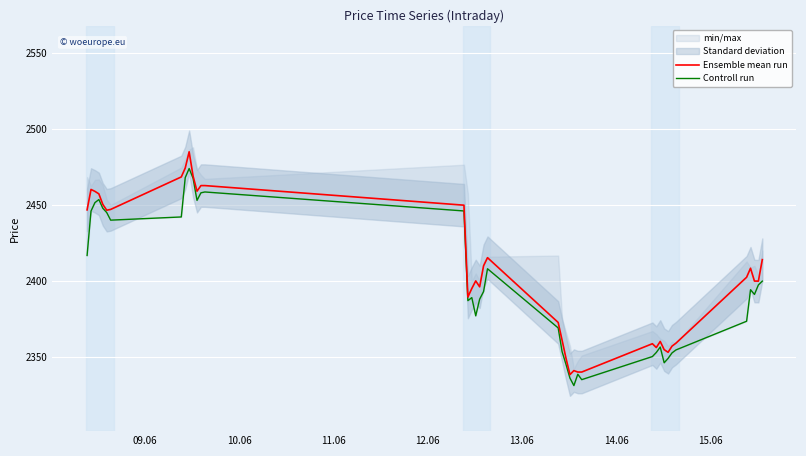

What is the difference between the maximum and minimum values in the Controll run series?

142.9